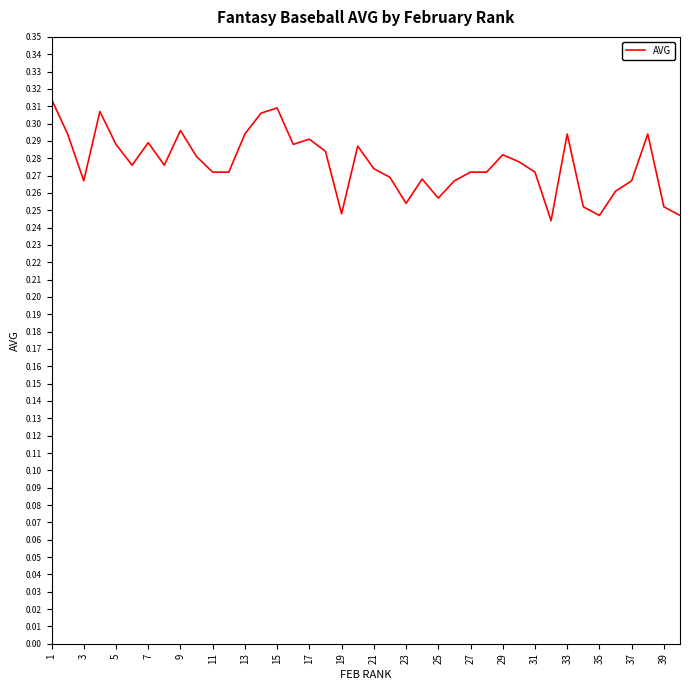

Is it true that the value at 7 is 0.1?

False